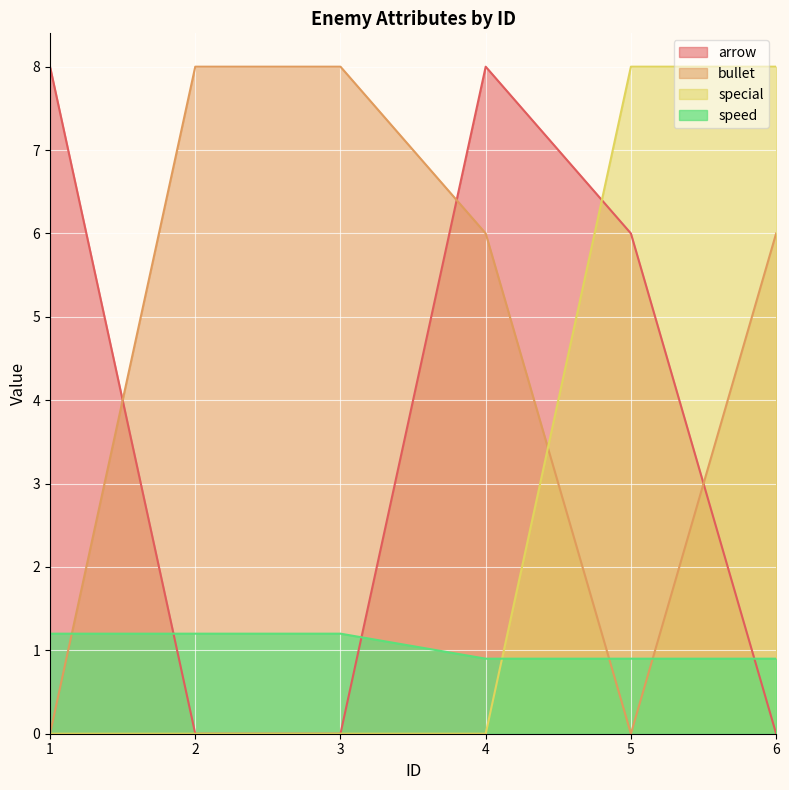

At which label does special reach its peak?

5